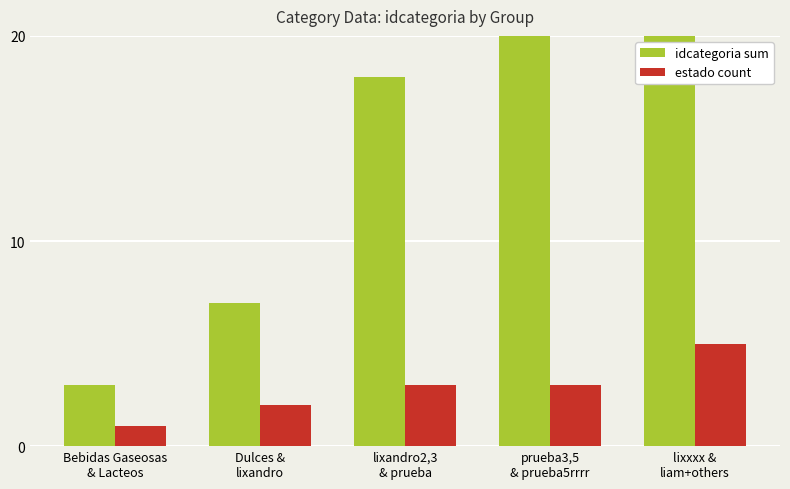

What are all the series names shown in the legend?

idcategoria sum, estado count